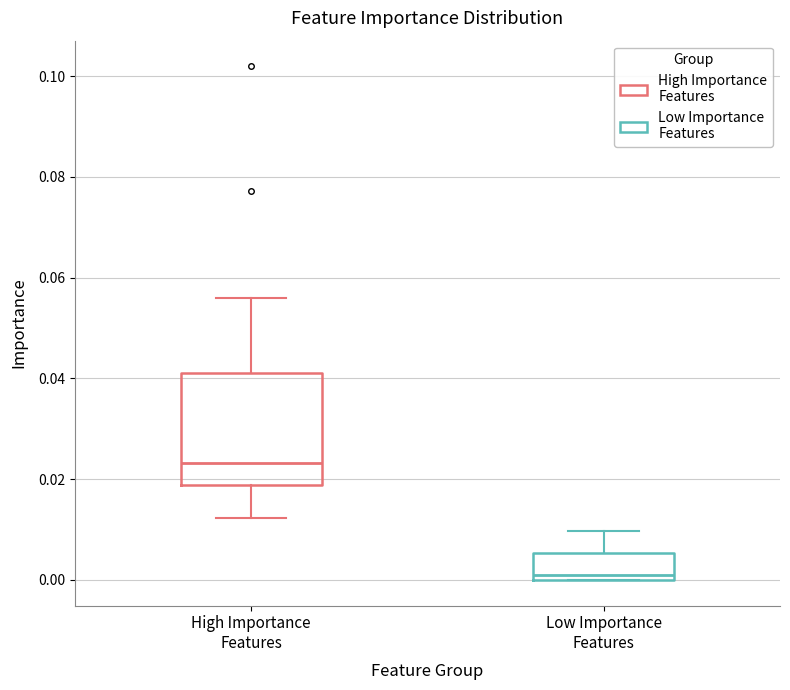

Reading left to right, read every box against the y-axis: the position of its median line, the range the box covers, and the ends of its whiskers. The values are not printed on the chart, so give them approximately, as read against the axis.

High Importance Features: median 0.024, box 0.018 to 0.040, whiskers 0.012 to 0.056
Low Importance Features: median 0.000 (just above the box's lower edge), box 0.000 to 0.006, whiskers 0.000 to 0.010